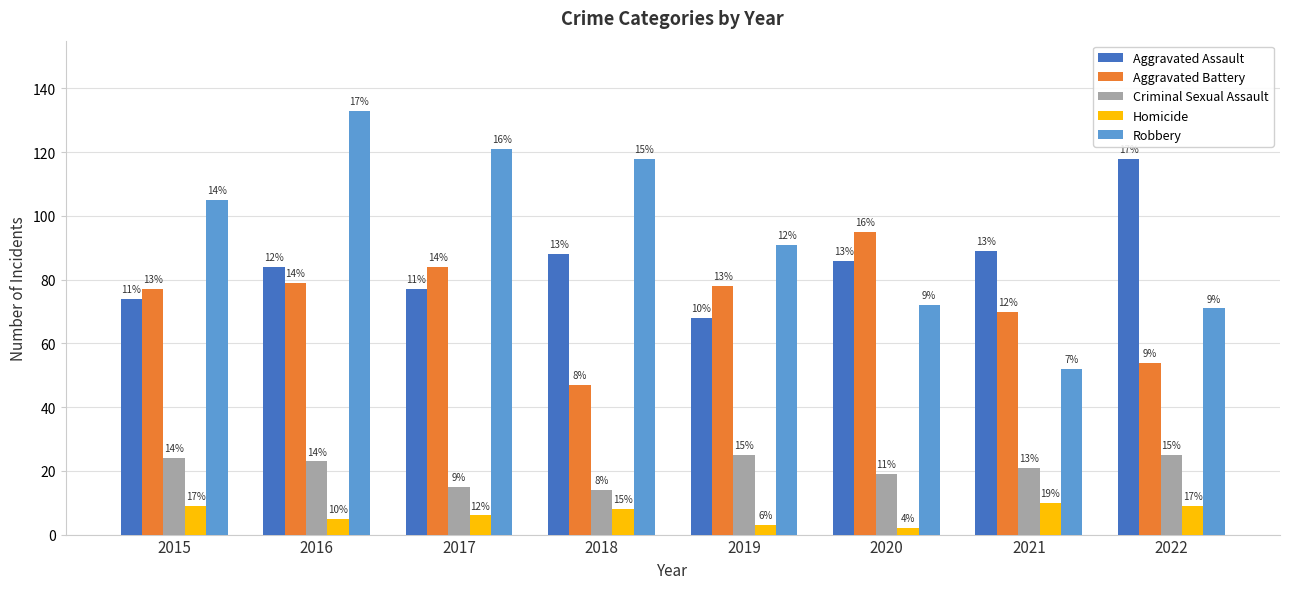

How many bars are there in each group?

5